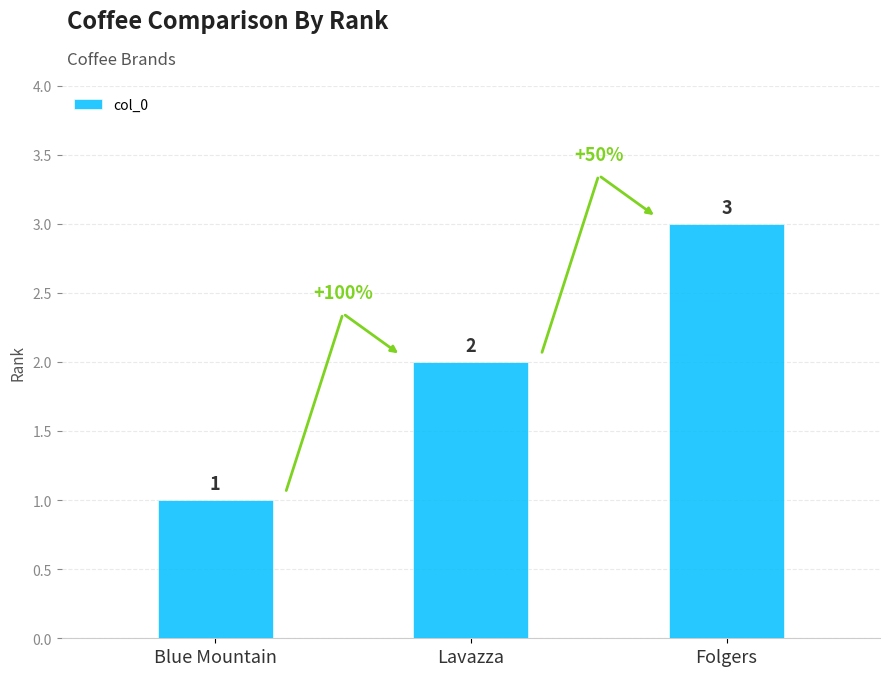

Rank the categories by value from highest to lowest.

Folgers, Lavazza, Blue Mountain